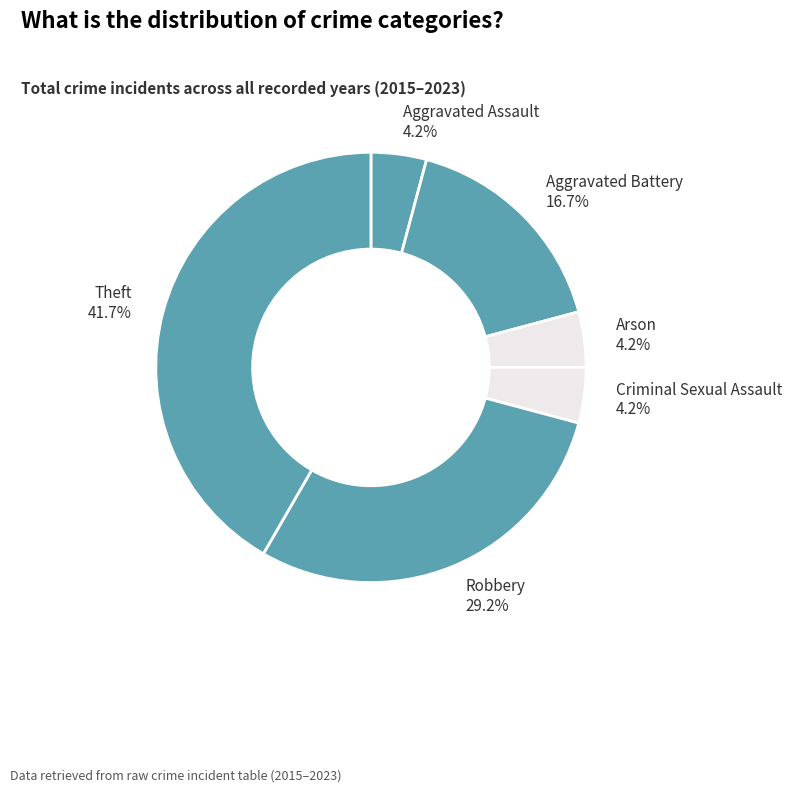

What is the ratio of the value at Criminal Sexual Assault to the value at Arson?

1.0